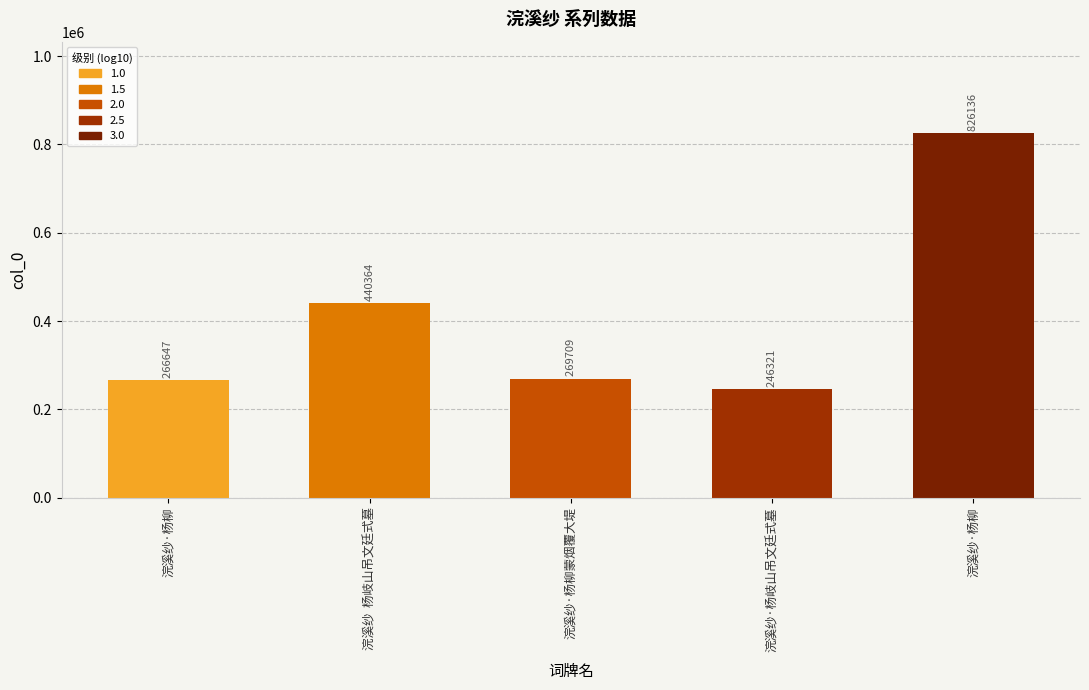

What is the value of the 3rd bar from the left?

269709